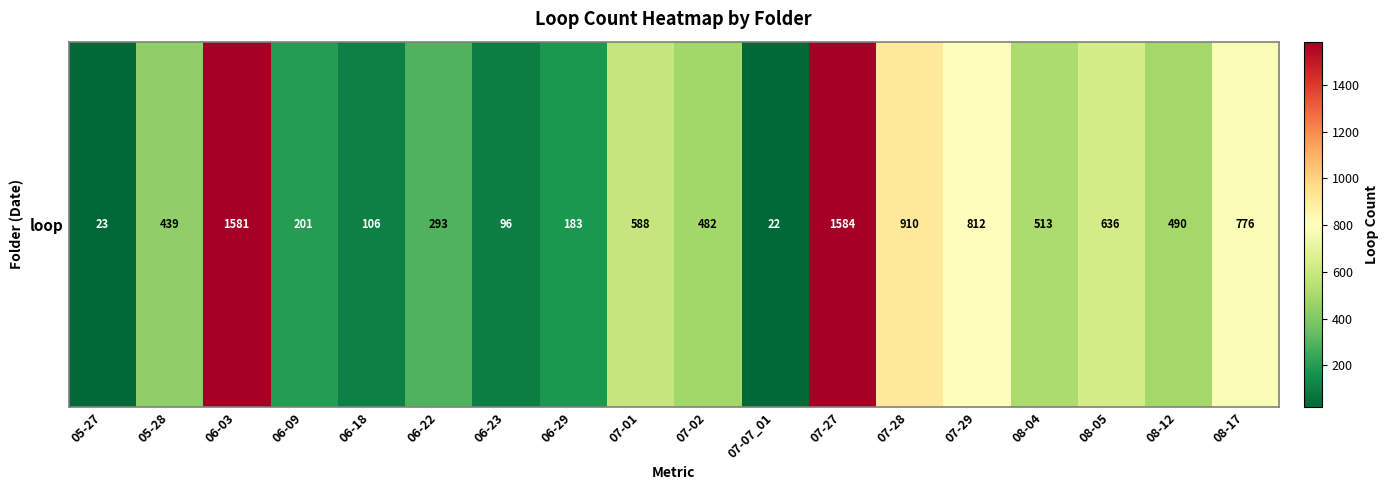

Approximately how many times larger is the value at 06-22 compared to 08-17?

0.4